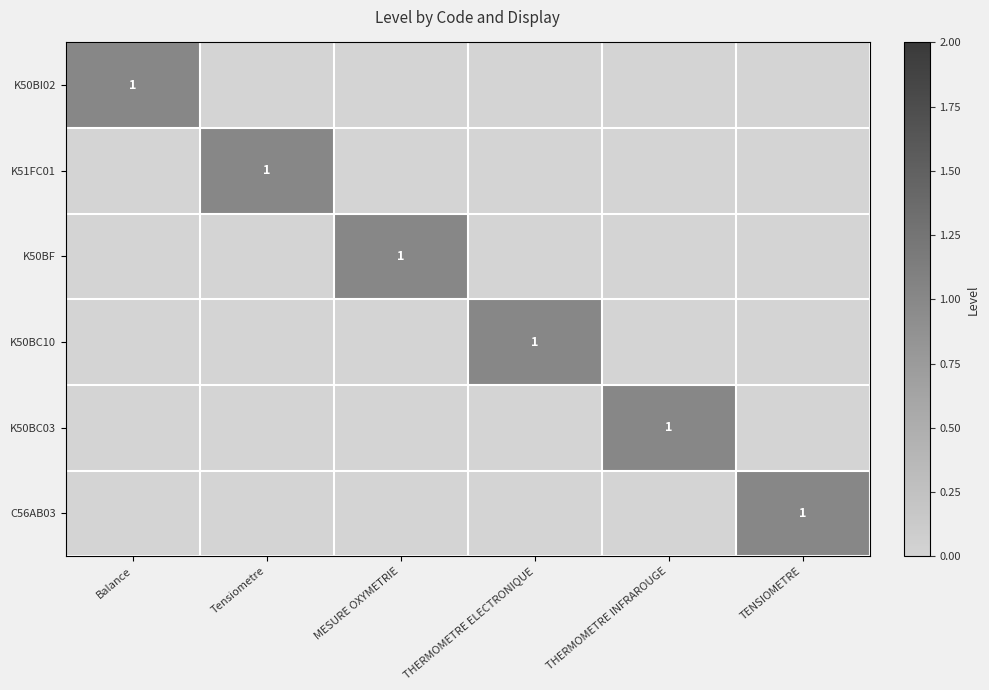

List the series in order of their peak value, highest first.

K50BI02, K51FC01, K50BF, K50BC10, K50BC03, C56AB03